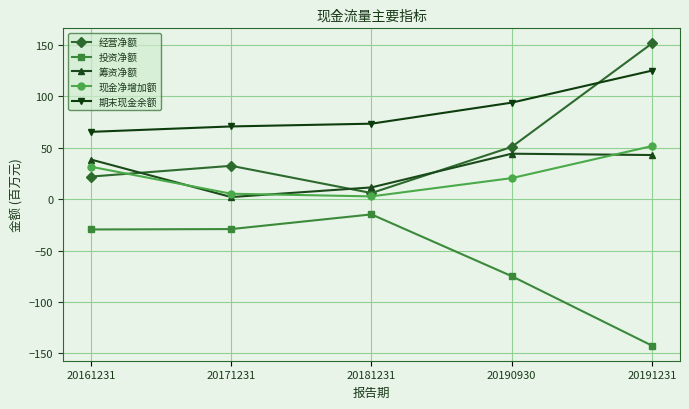

Which series has the largest total across all categories?

期末现金余额